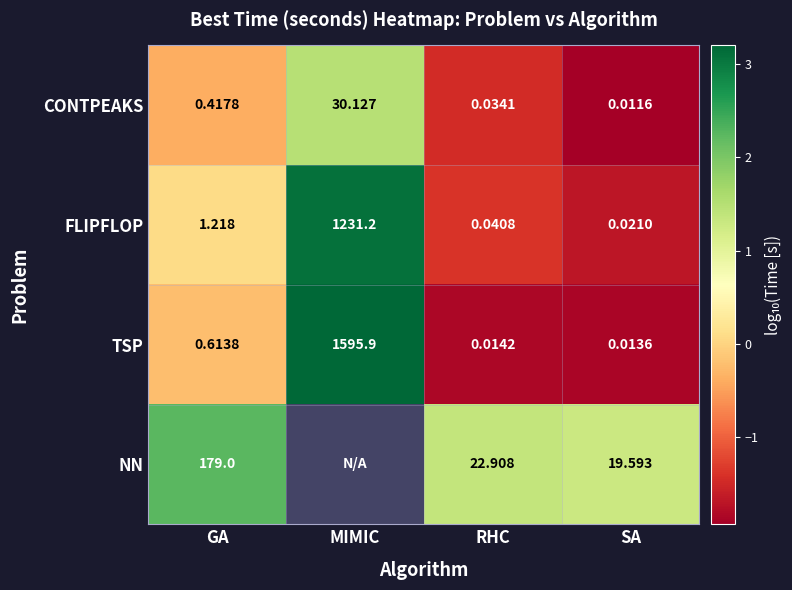

Is the value of NN at SA greater than the value of TSP at RHC?

Yes